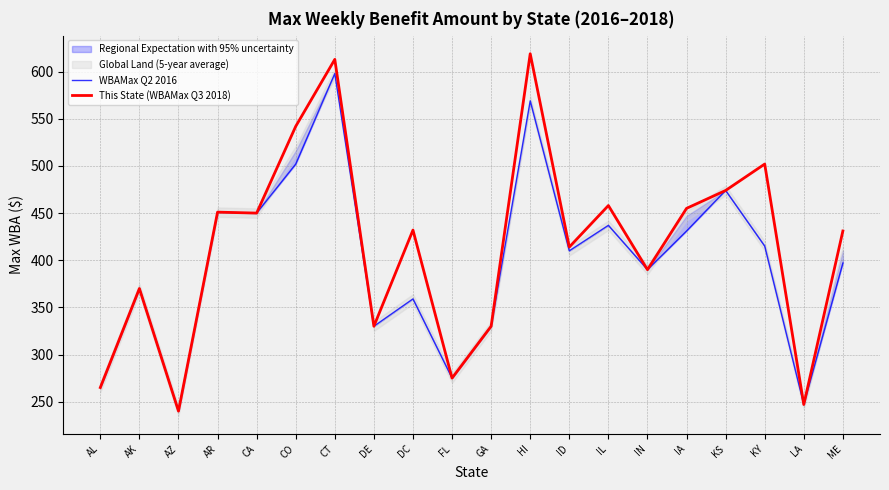

At which category does WBAMax Q2 2016 reach its first local valley?

AZ